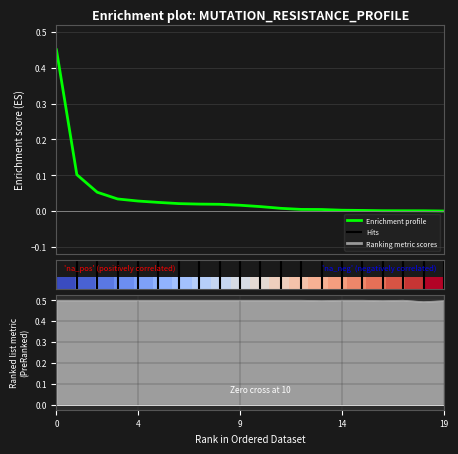

Is it true that Enrichment profile equals 0.0 at 17?

True